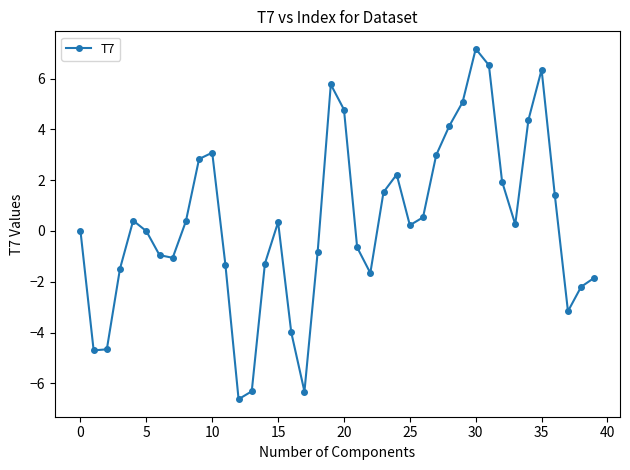

What is the difference between the maximum and minimum values?

13.8